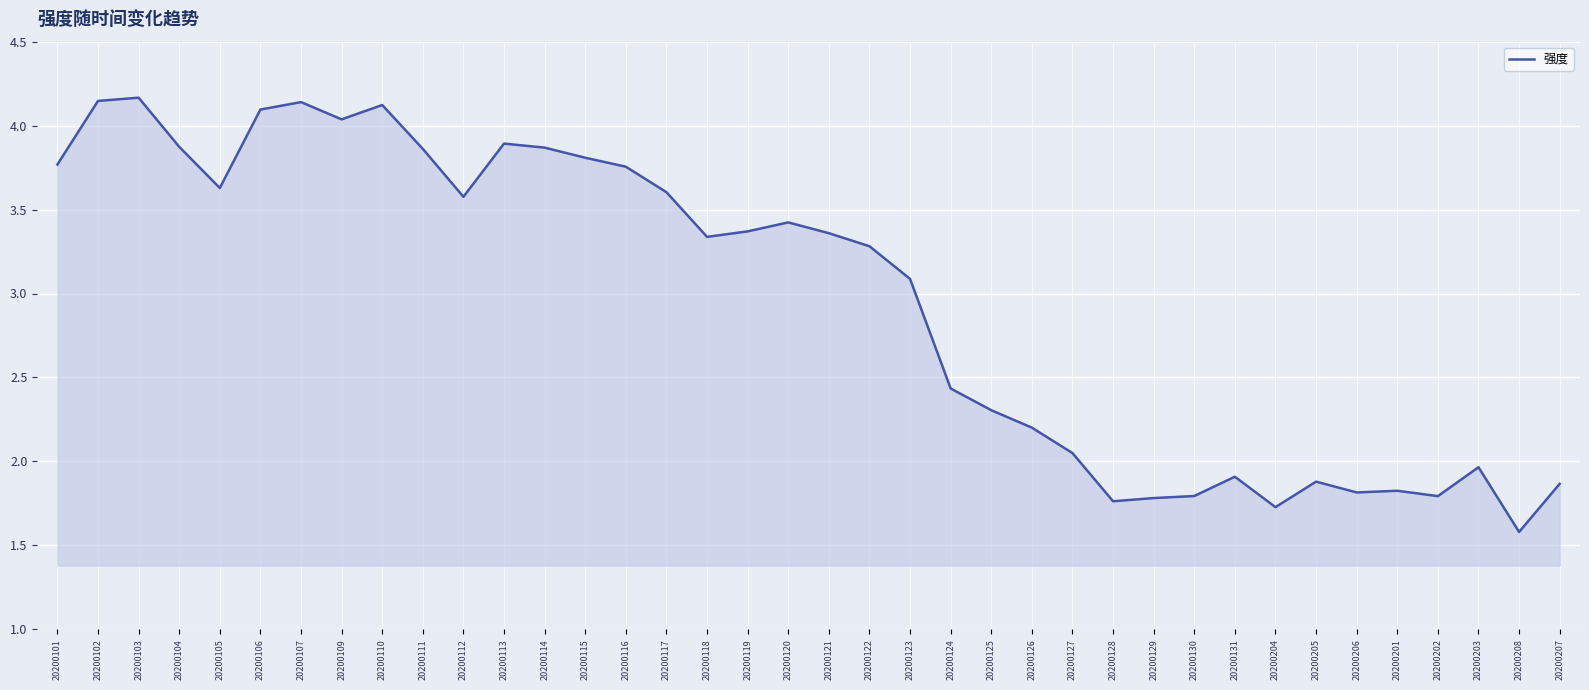

What is the sum of the values at 20200119 and 20200113?

7.3